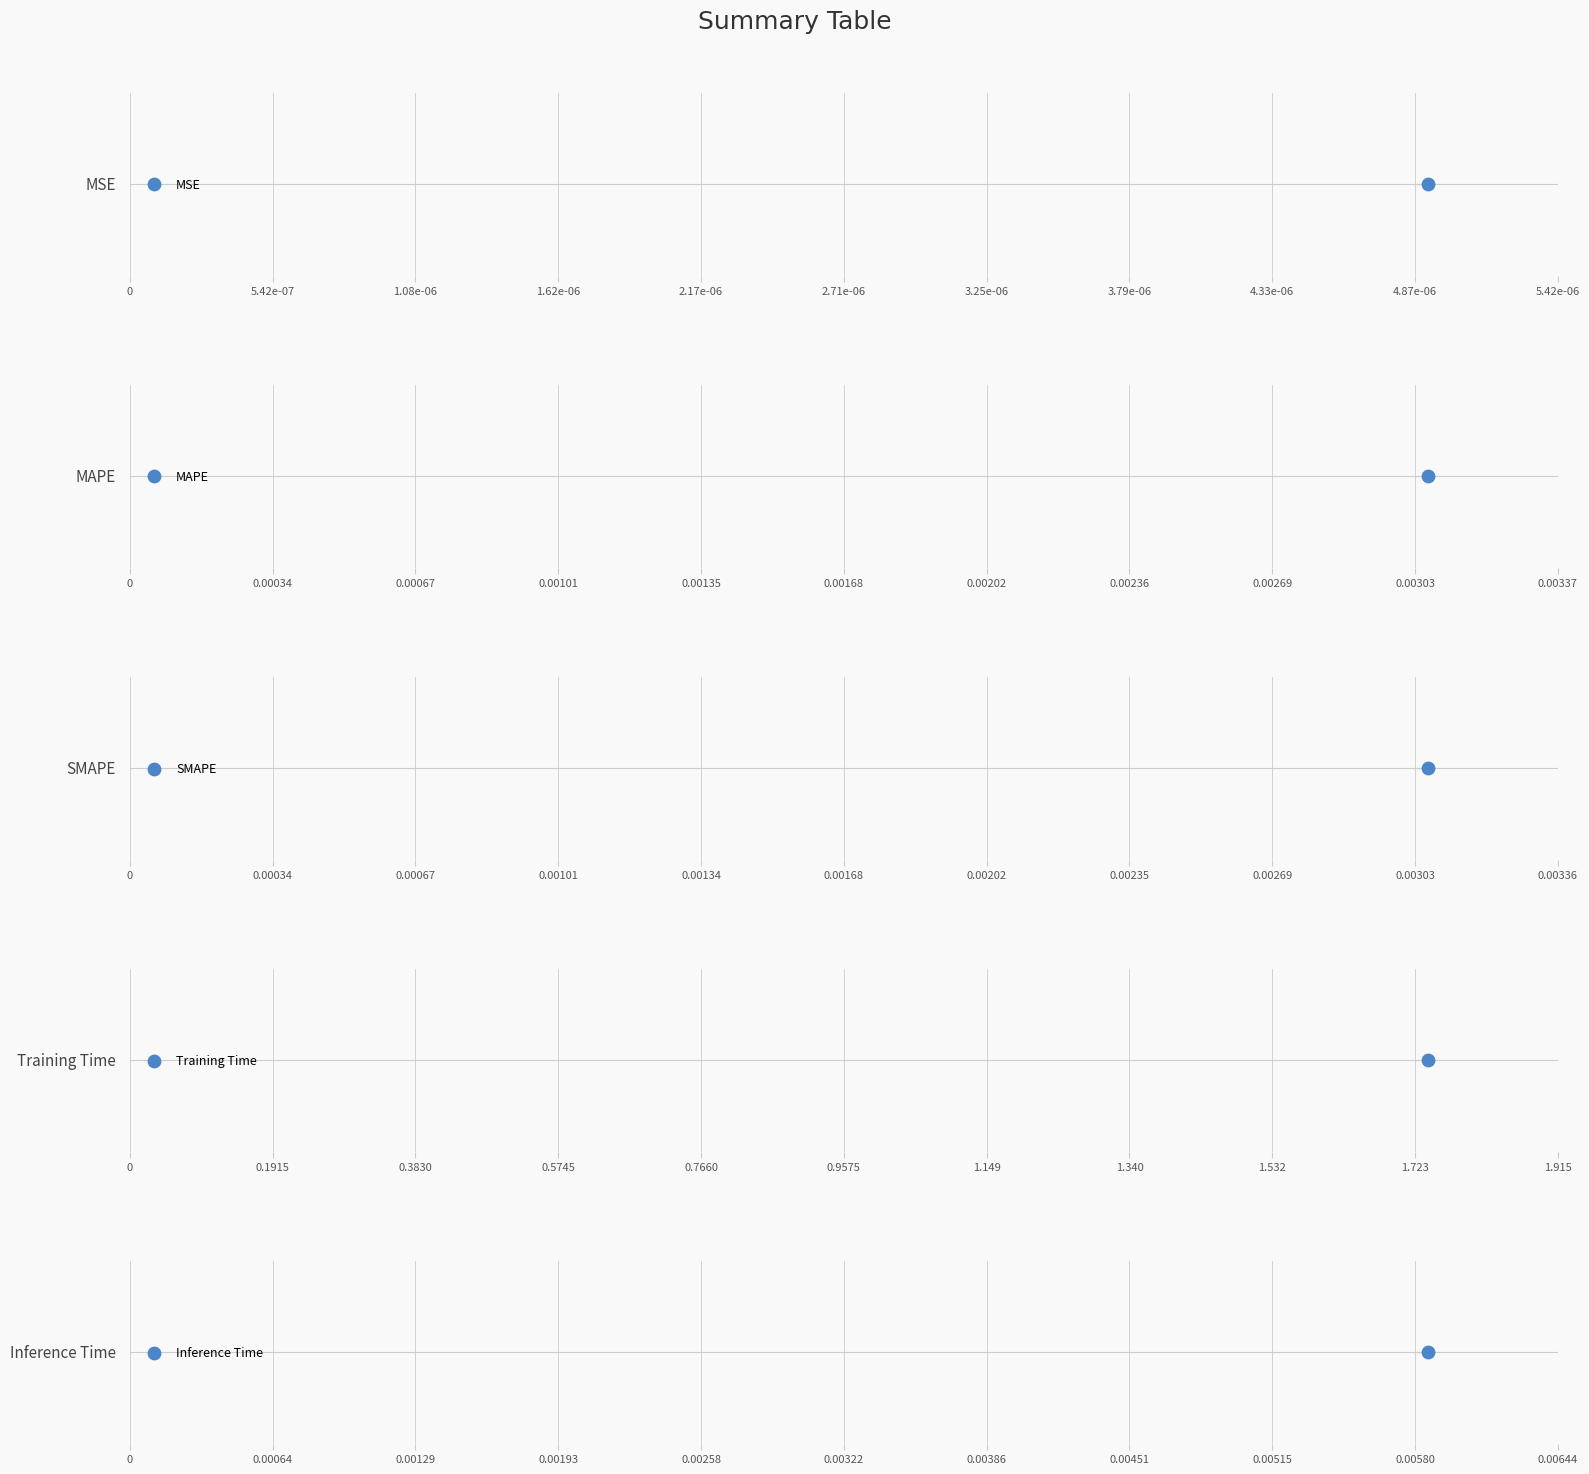

Between MAPE and SMAPE, which is larger?

MAPE